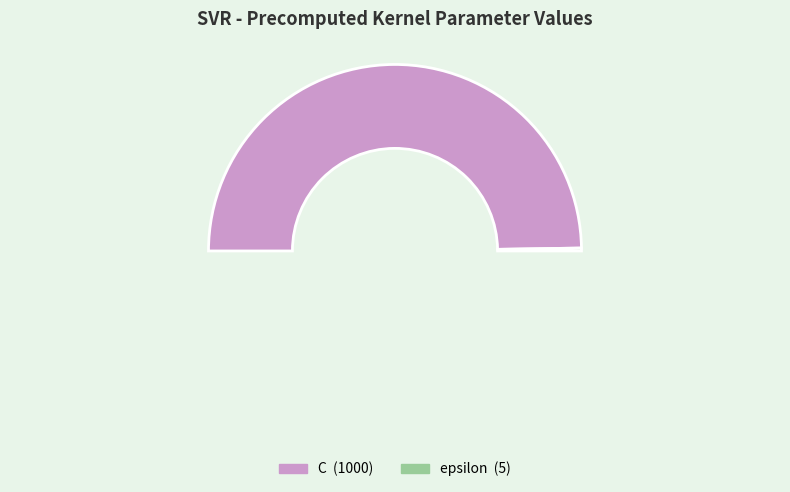

To the nearest percent, what percentage of the pie is C?

100%